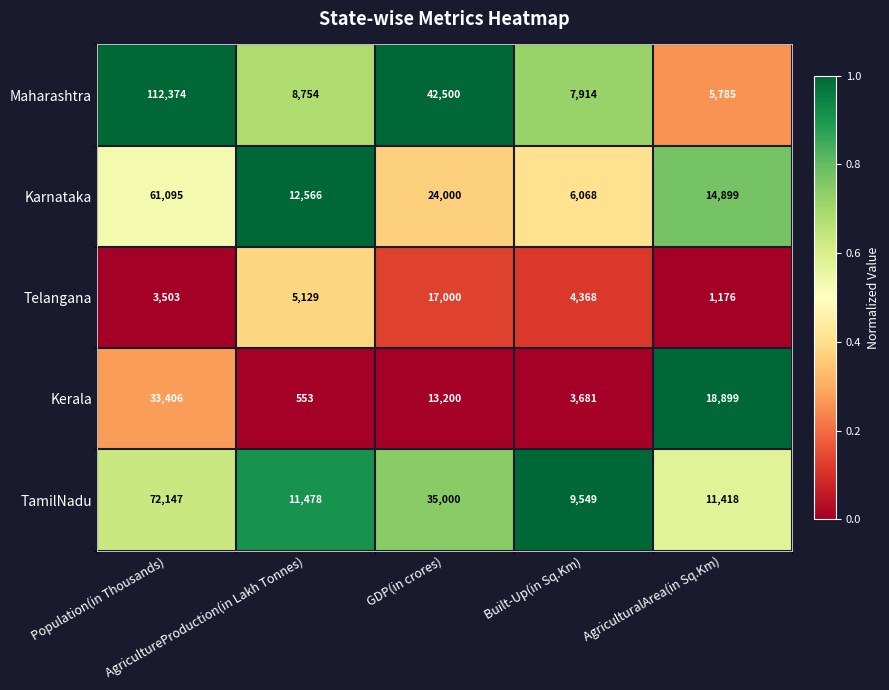

What is the difference between the maximum and minimum values in the Kerala series?

32853